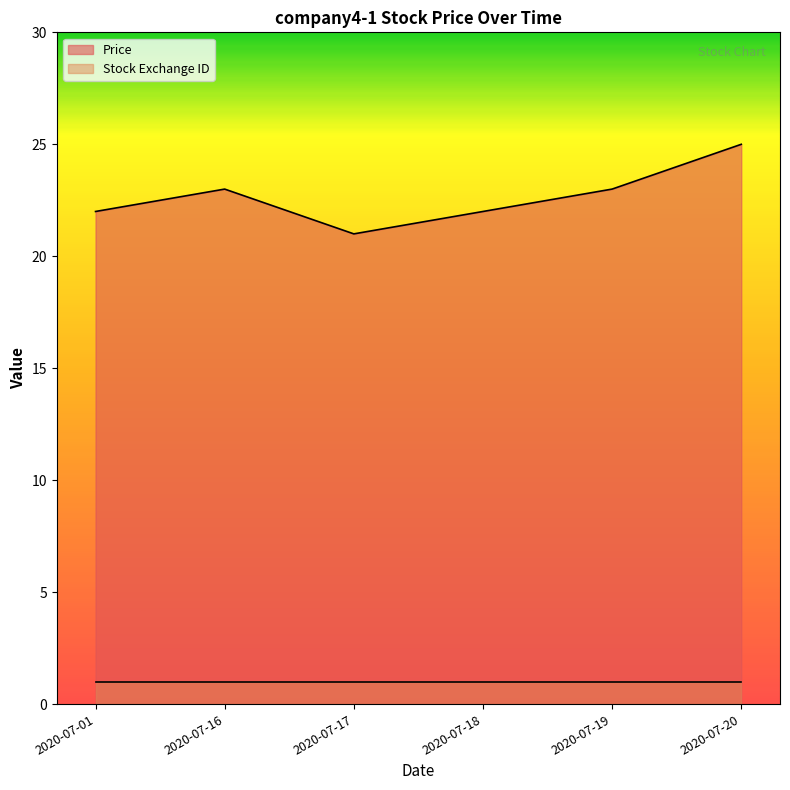

What is the ratio of the value at 2020-07-16 to the value at 2020-07-01?

1.0